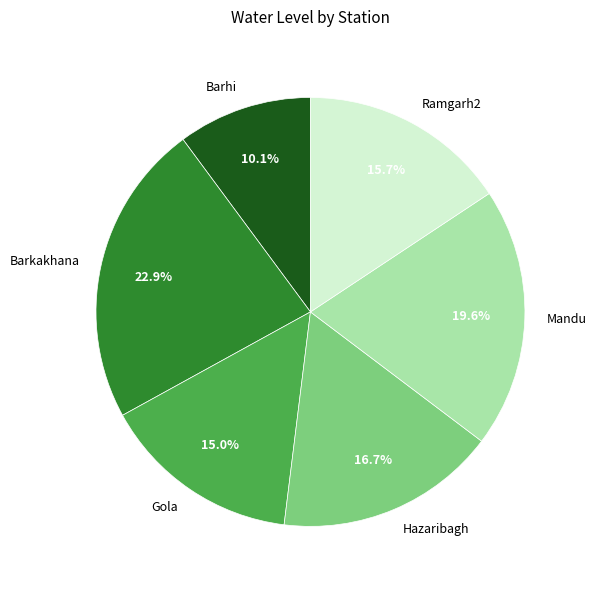

Rank the categories by value from lowest to highest.

Barhi, Gola, Ramgarh2, Hazaribagh, Mandu, Barkakhana